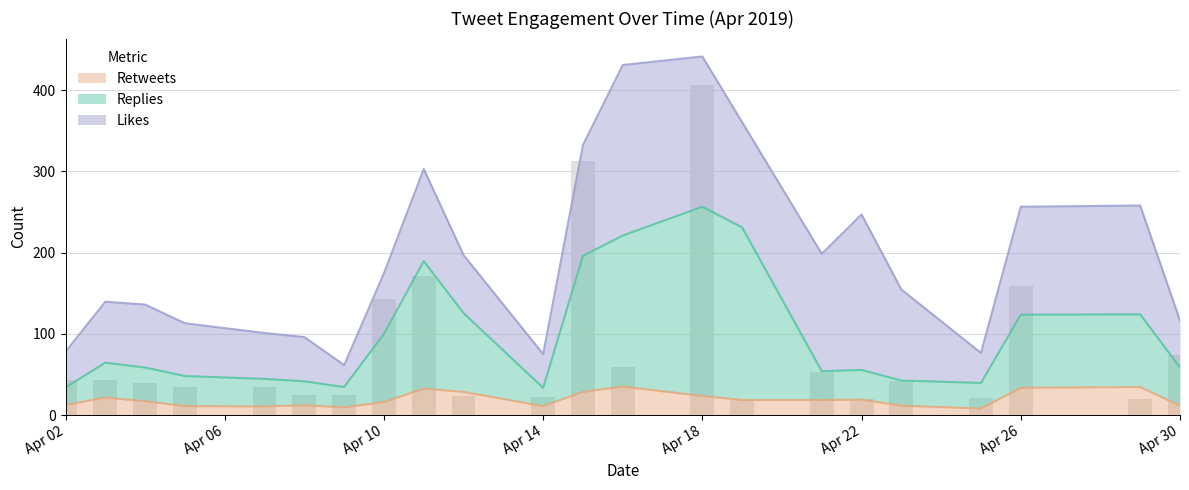

The value of Retweets at Apr 02 is 12.5. True or false?

True